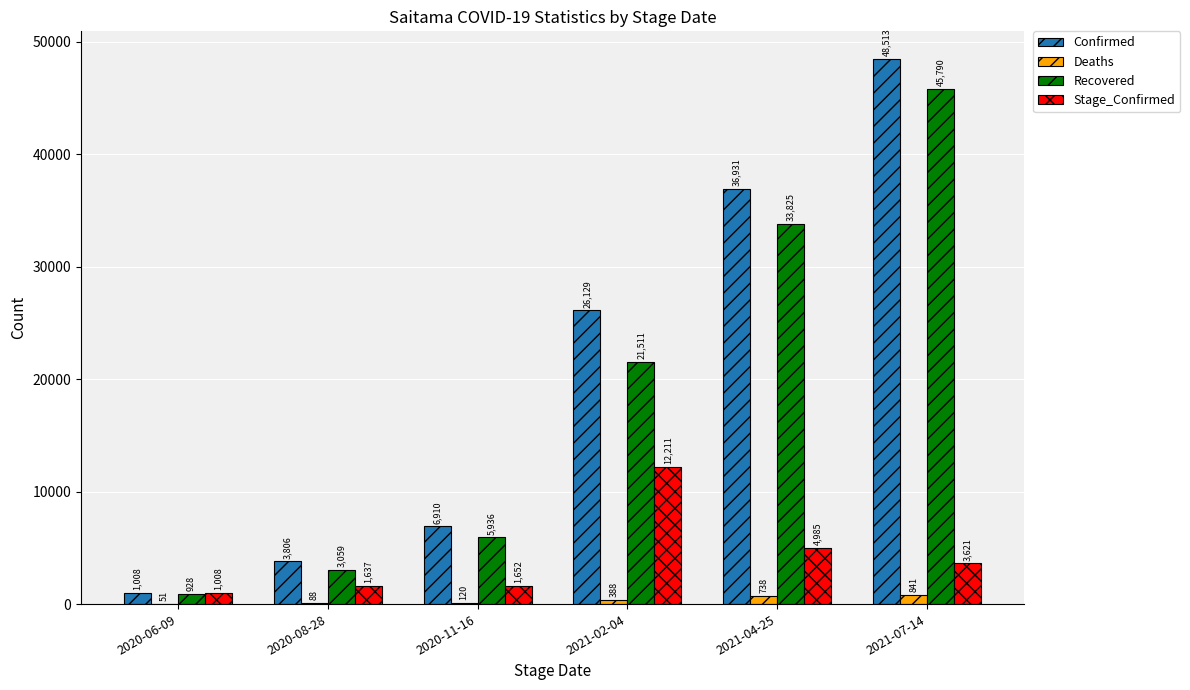

Is it true that Confirmed equals 6910 at 2020-11-16?

True